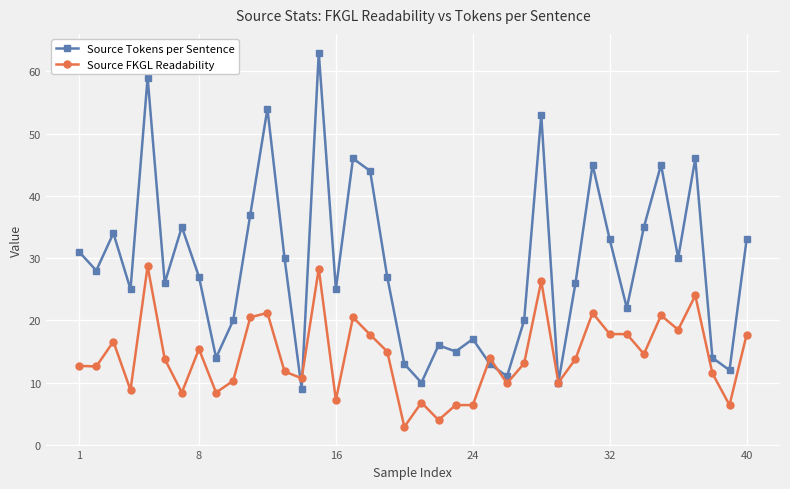

Which series has the largest range (max minus min)?

Source Tokens per Sentence